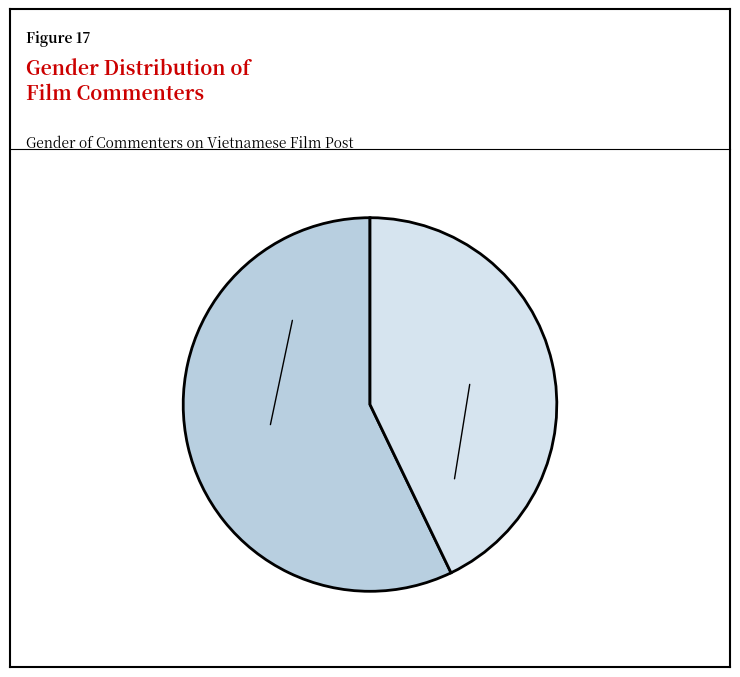

Which category has the biggest portion of the pie?

male